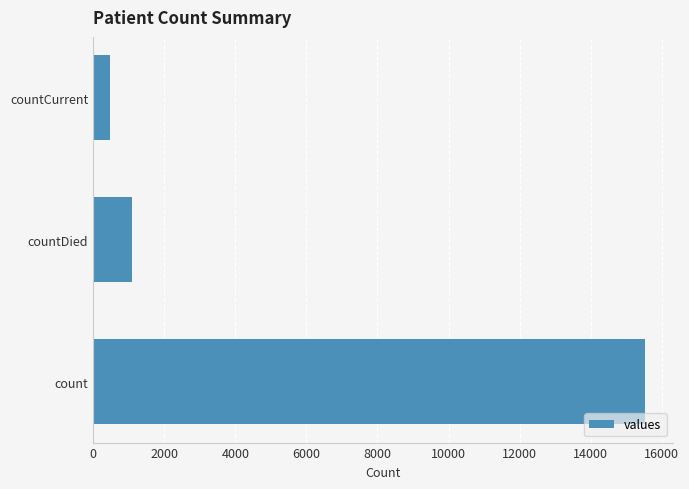

Is it true that the value at count is 15532?

True